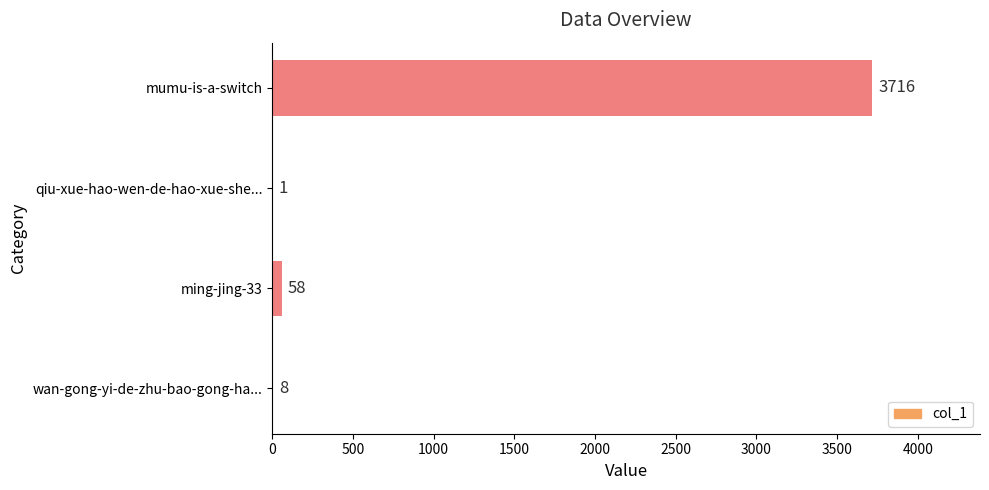

Are the bars grouped side by side (vs. stacked)?

No